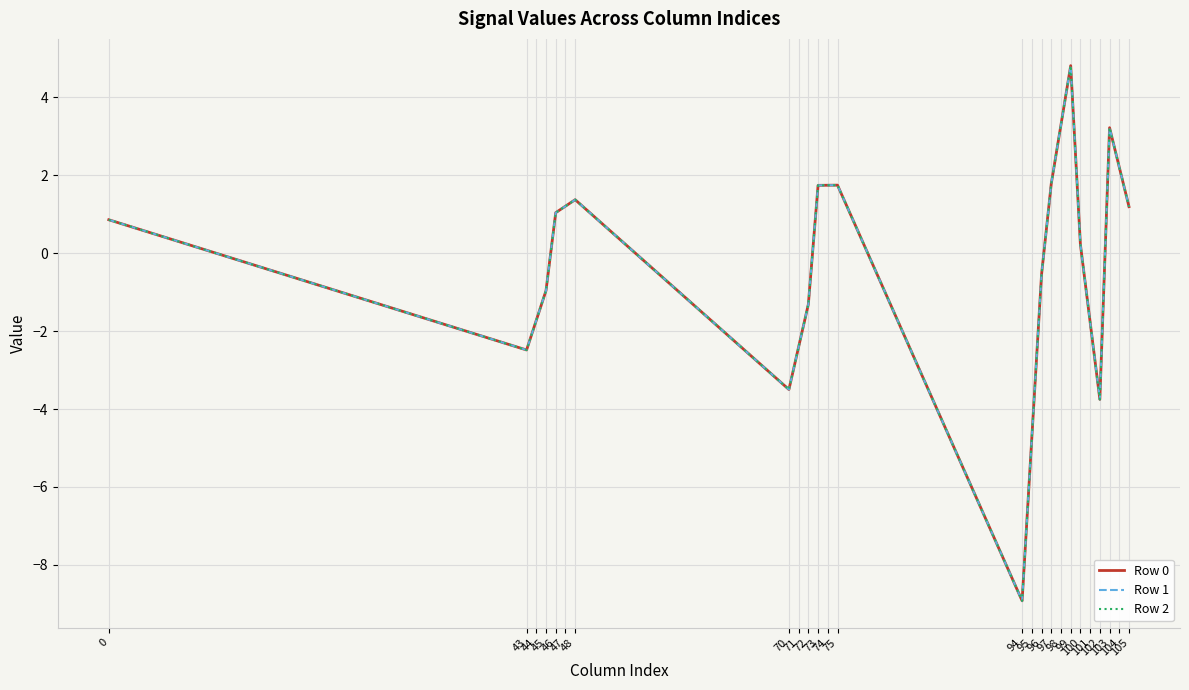

Which series has the largest range (max minus min)?

Row 0